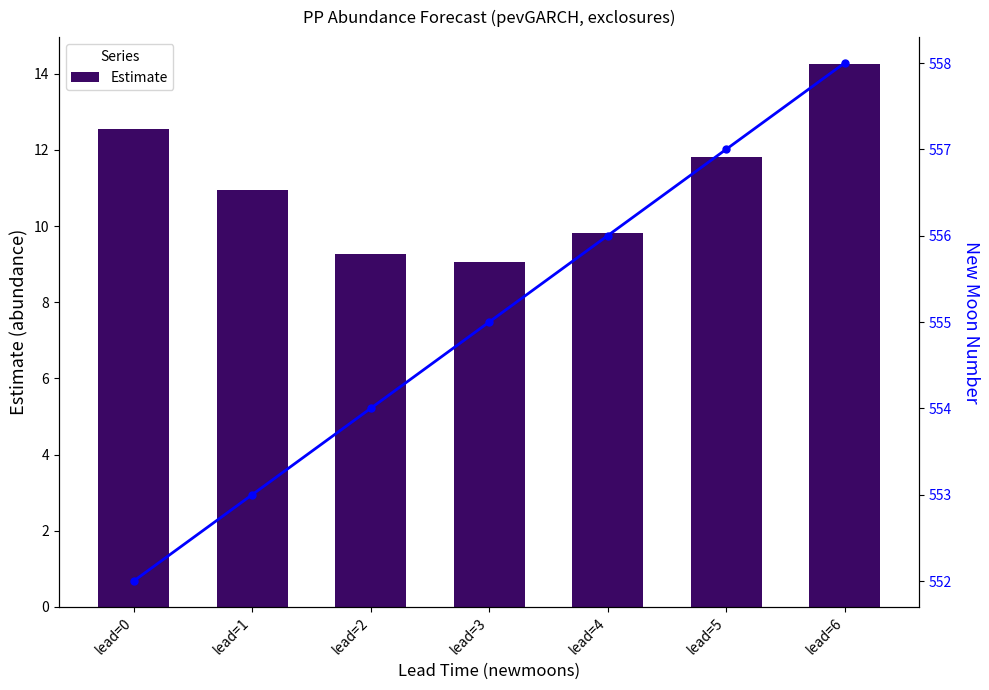

Where is Estimate nearest to the value 11?

lead=1